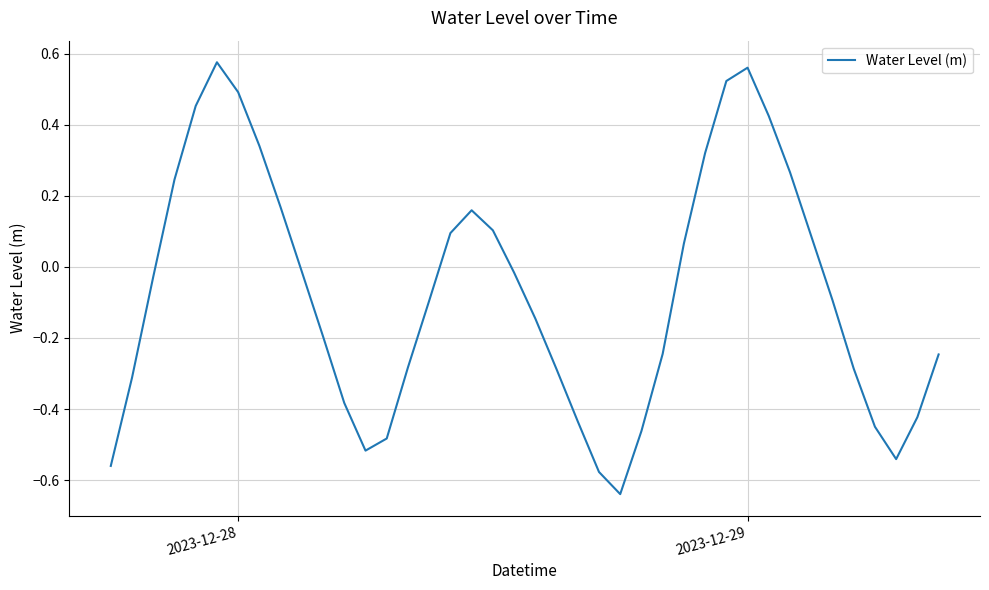

What is the difference between the maximum and minimum values?

1.2